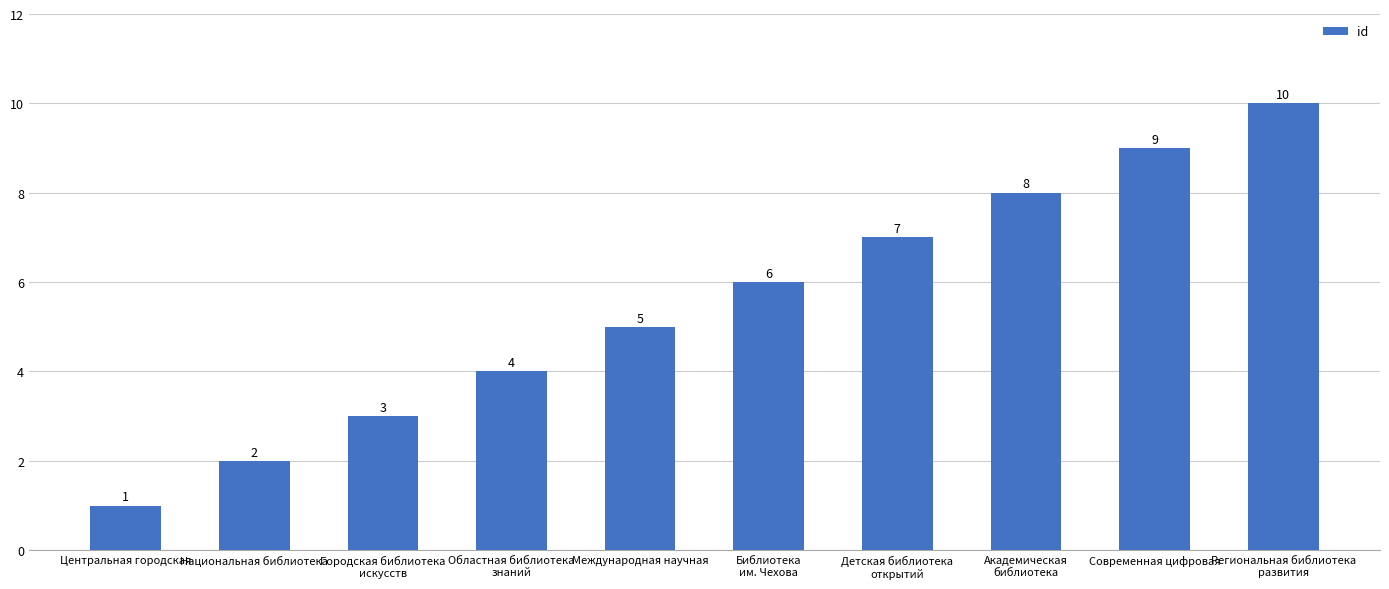

The chart shows a value of 10 at Региональная библиотека
развития. True or false?

True